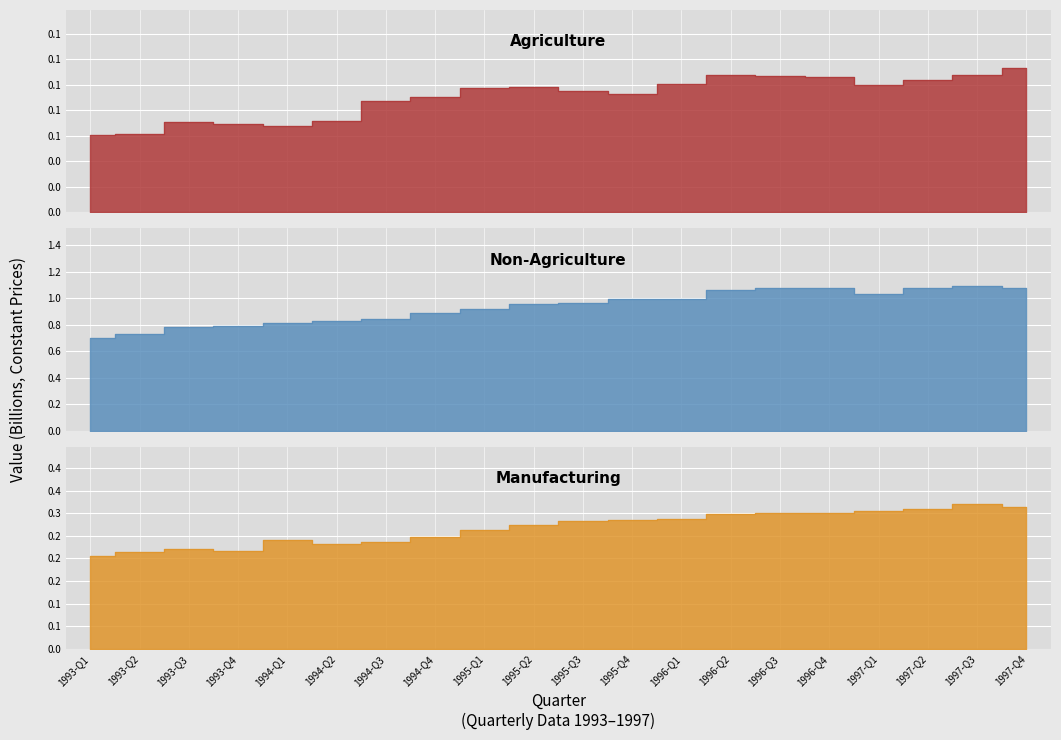

In Manufacturing, how many points are lower than both neighbors (excluding endpoints)?

3